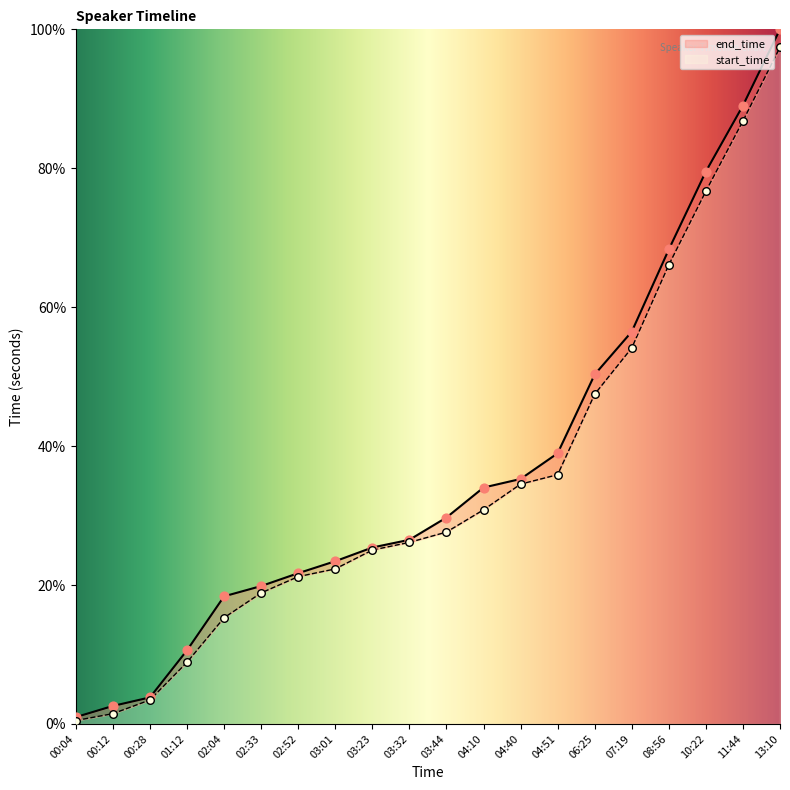

At how many categories does at least one series exceed 39?

6